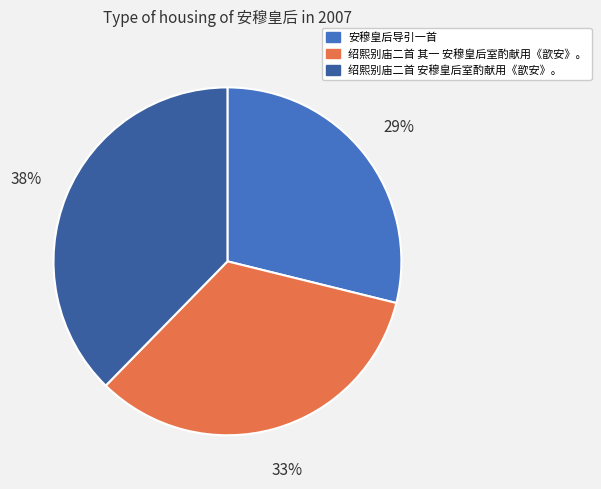

To the nearest percent, what is the difference between the largest and smallest slice percentages?

9%